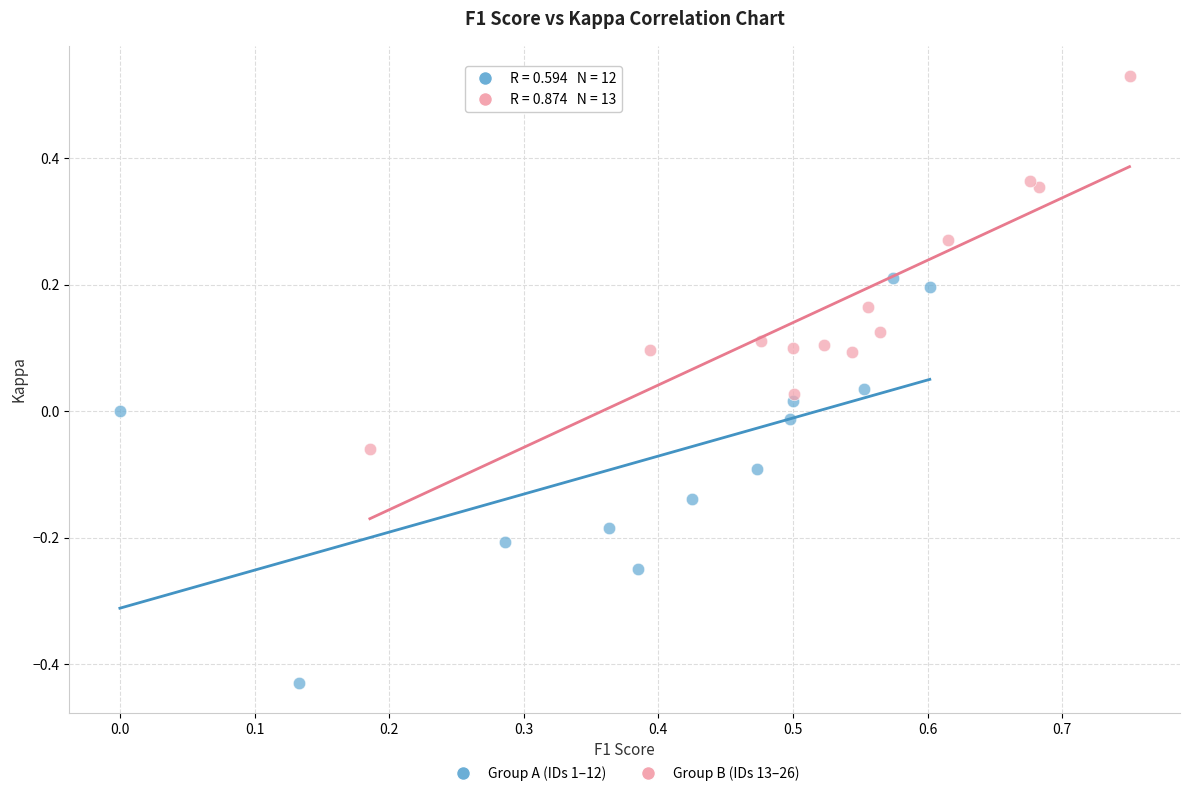

What are all the series names shown in the legend?

Group A (IDs 1–12), Group B (IDs 13–26)